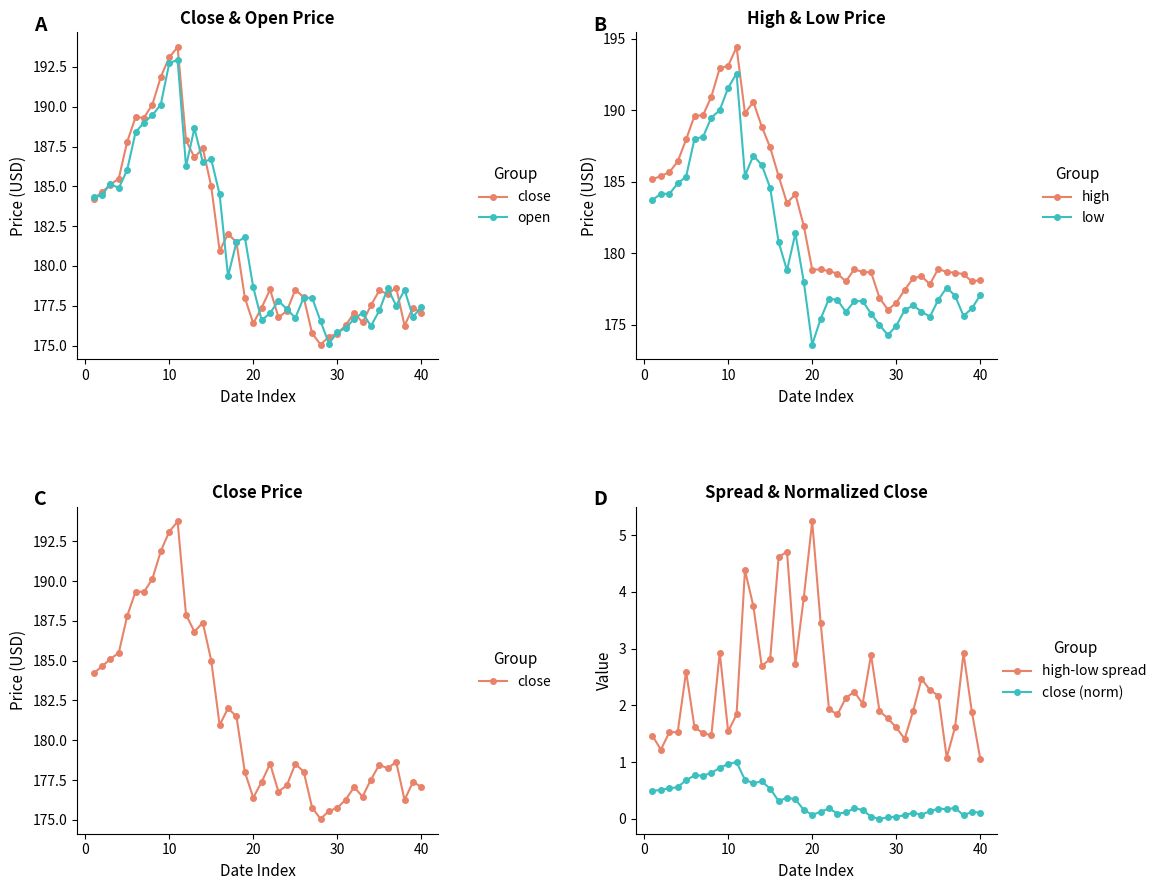

True or false: high has more than 0 points higher than both neighbors.

True